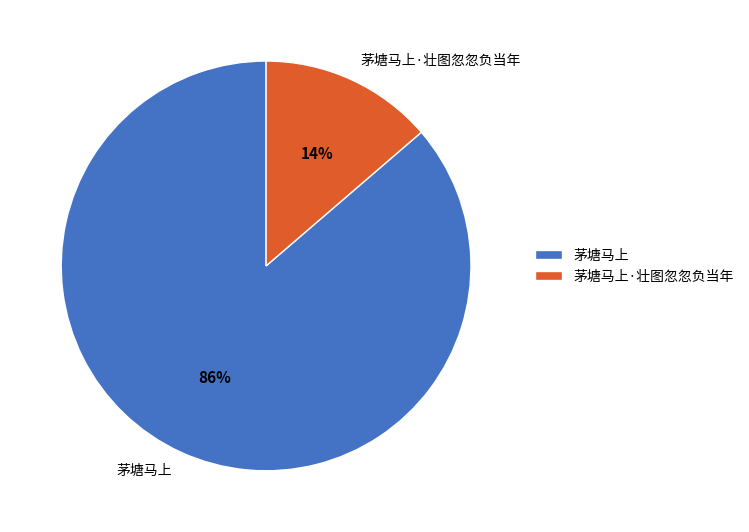

To the nearest percent, what is the average slice percentage?

50%